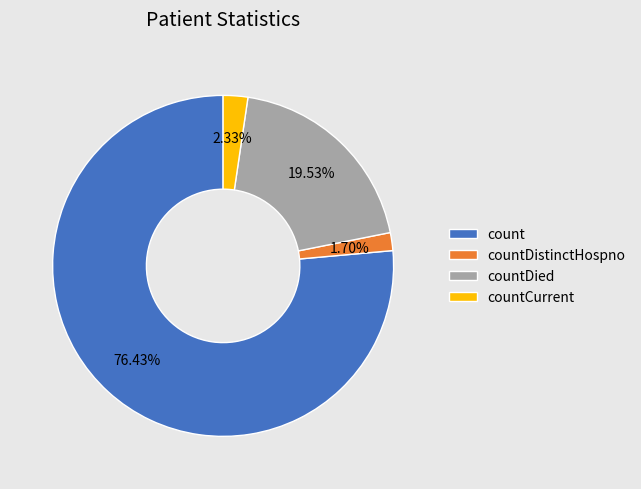

Which category has the smallest portion of the pie?

countDistinctHospno